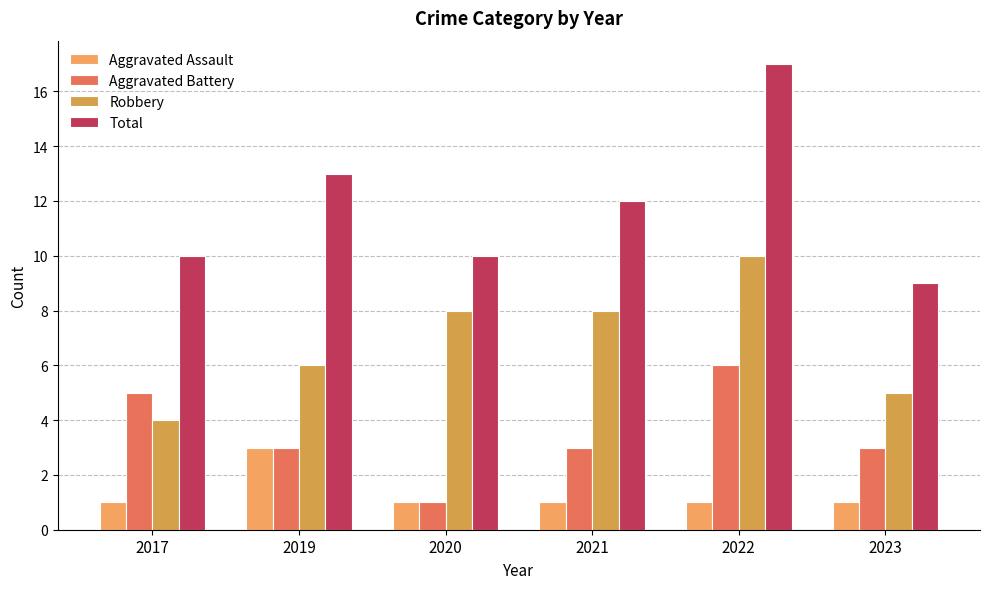

Which category has the highest value across all series?

2022